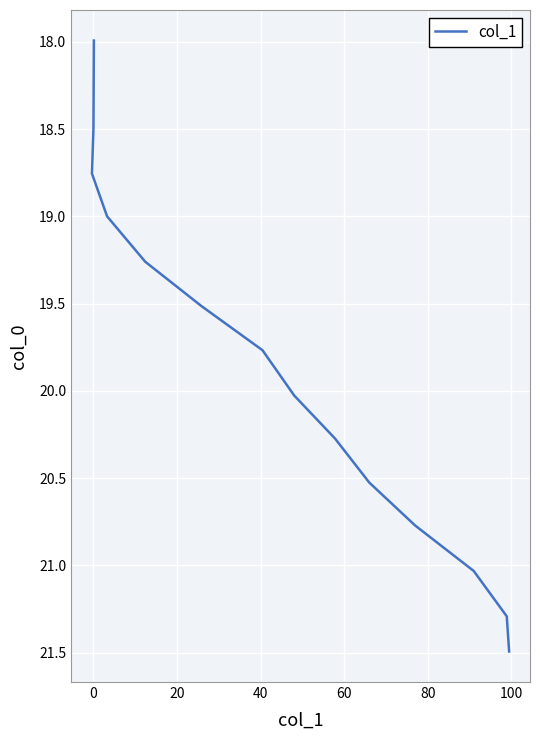

Is this an area chart (filled region under the line)?

No